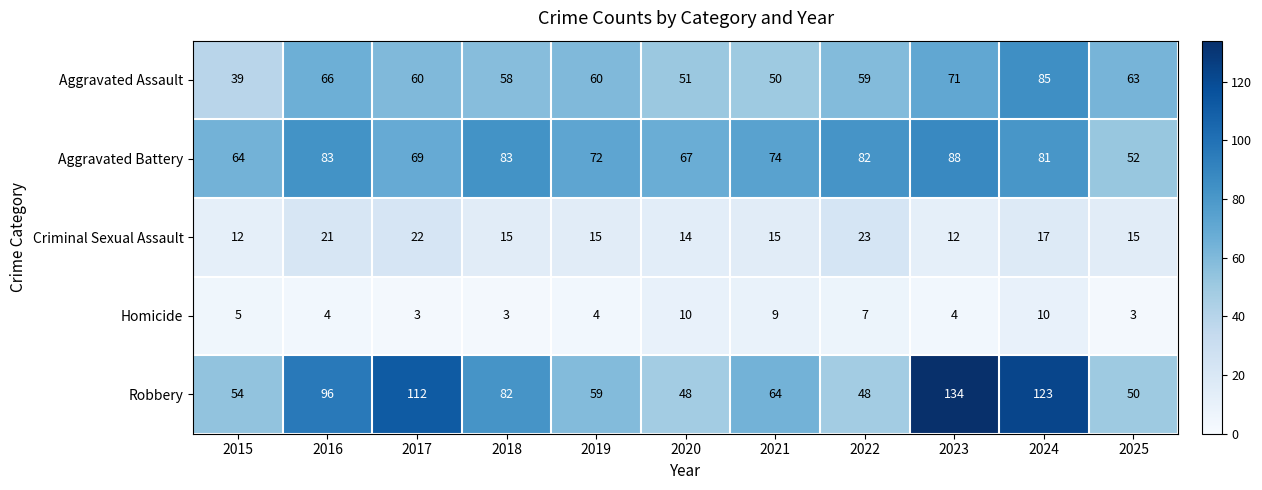

What is the sum of all Aggravated Battery values?

815